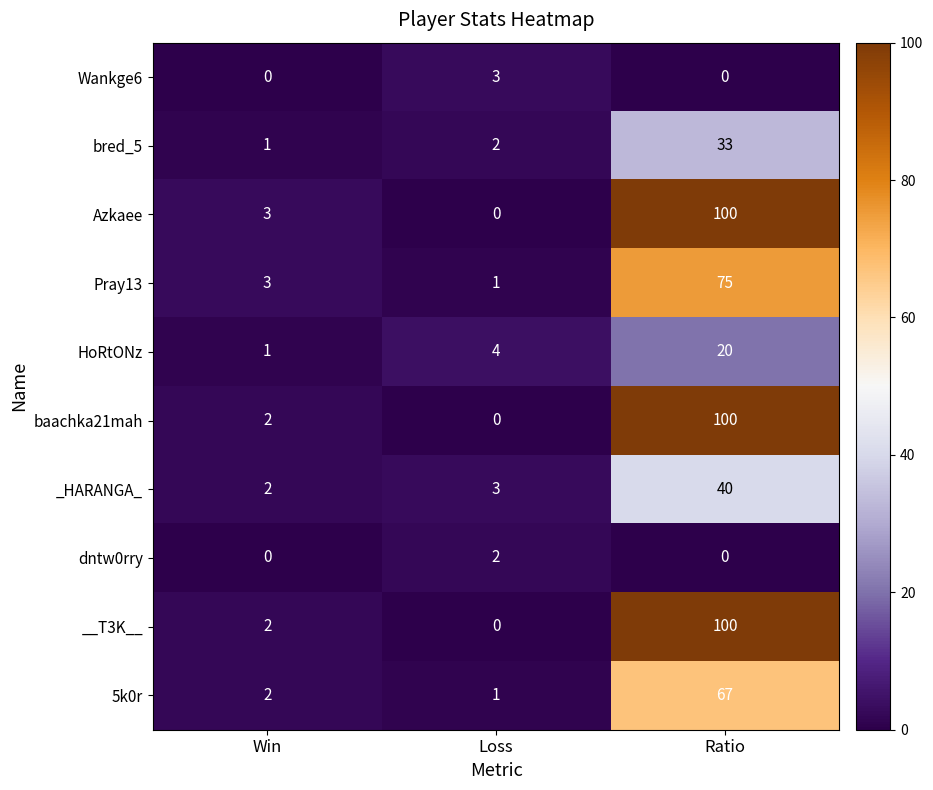

The value of __T3K__ at Loss is 35. True or false?

False